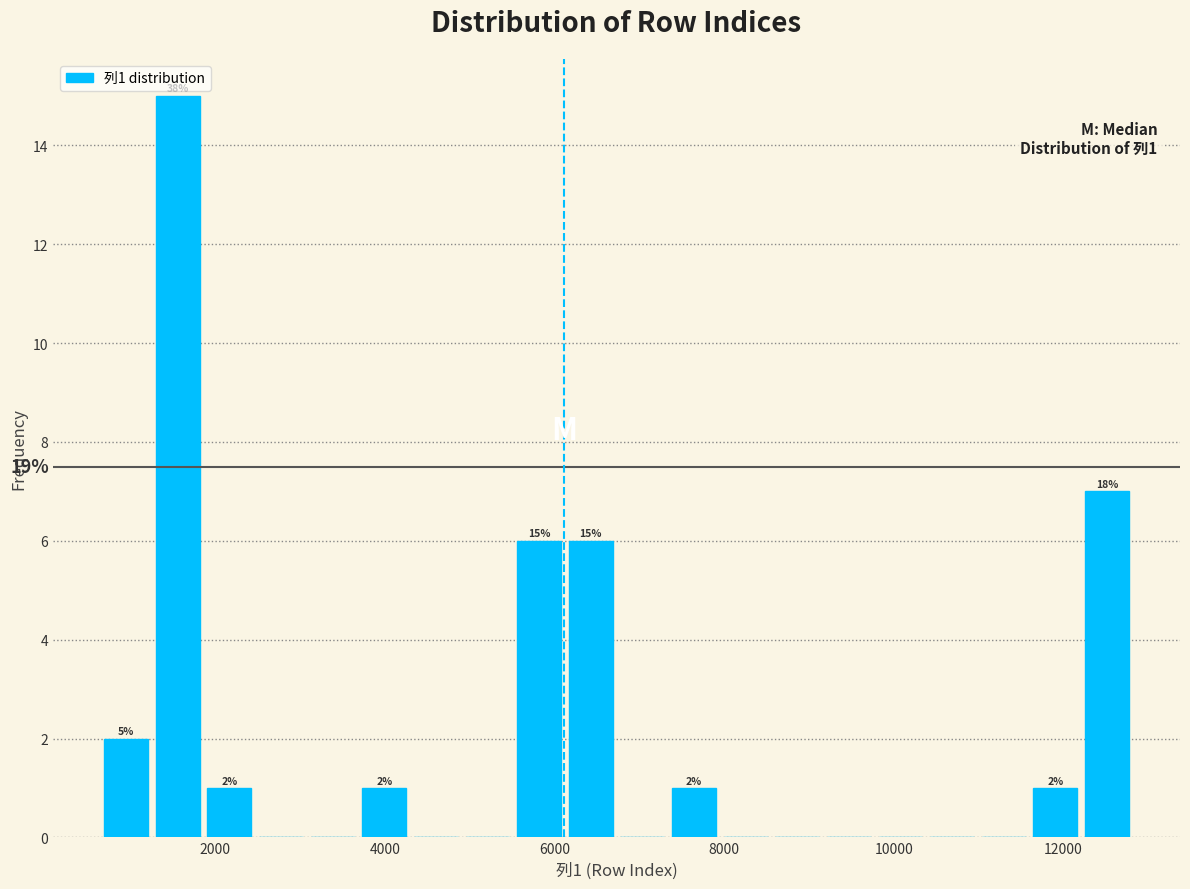

Read against the x-axis, roughly where is the centre of the tallest bar?

1600